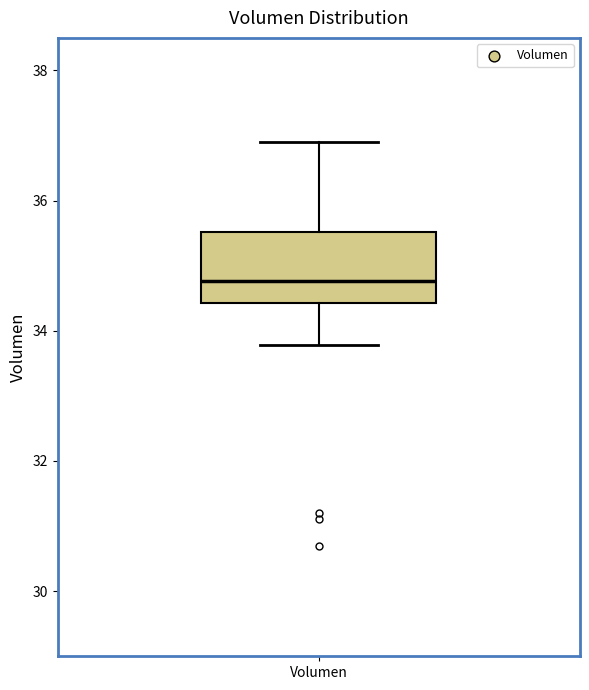

Transcribe this box plot: give where the median line is, the range the box spans, and where the two whiskers end, as read against the y-axis. The values are not printed on the chart, so give them approximately, as read against the axis.

median 34.8, box 34.4 to 35.6, whiskers 33.8 to 36.8